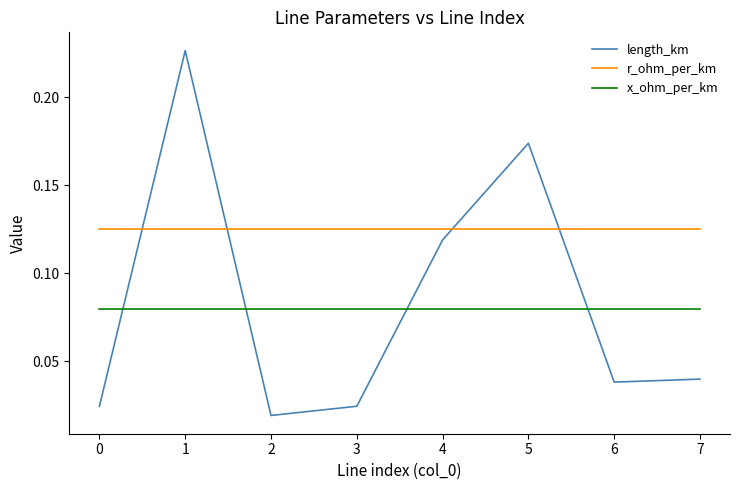

Which series changed the most between 5 and 7?

length_km